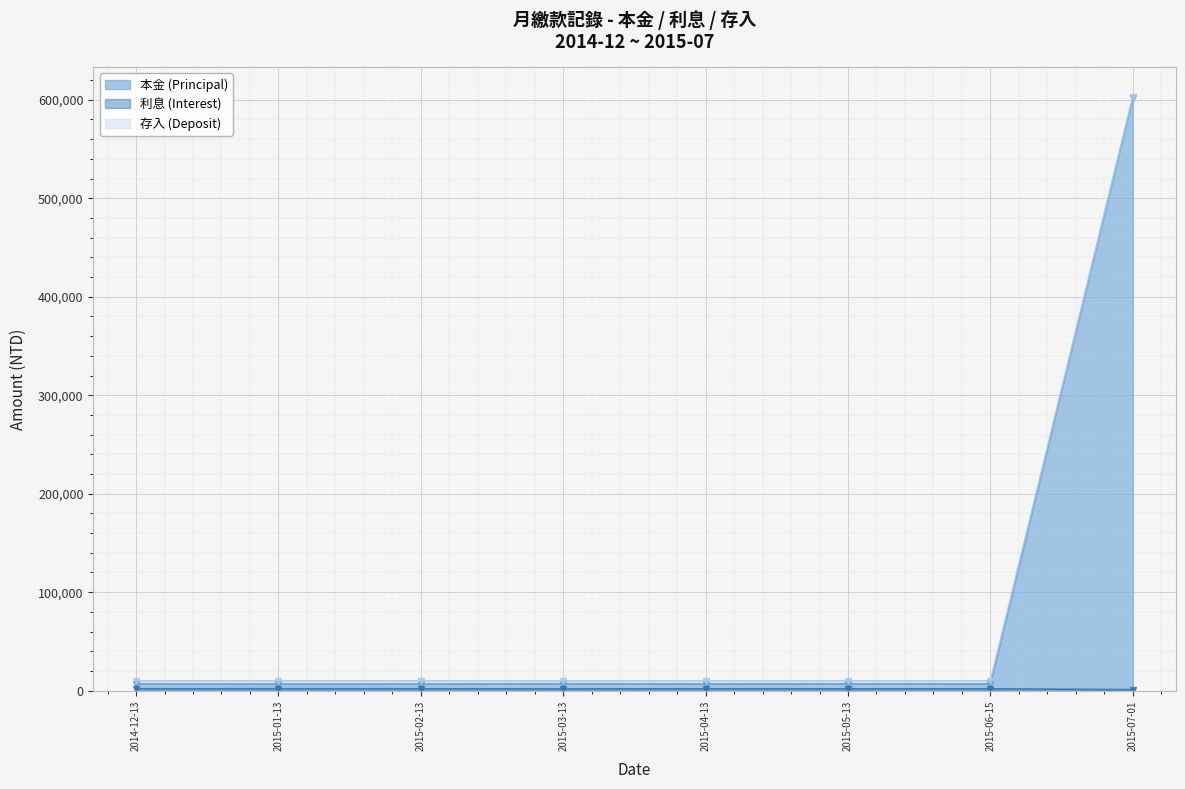

What are all the series names shown in the legend?

本金 (Principal), 利息 (Interest), 存入 (Deposit)